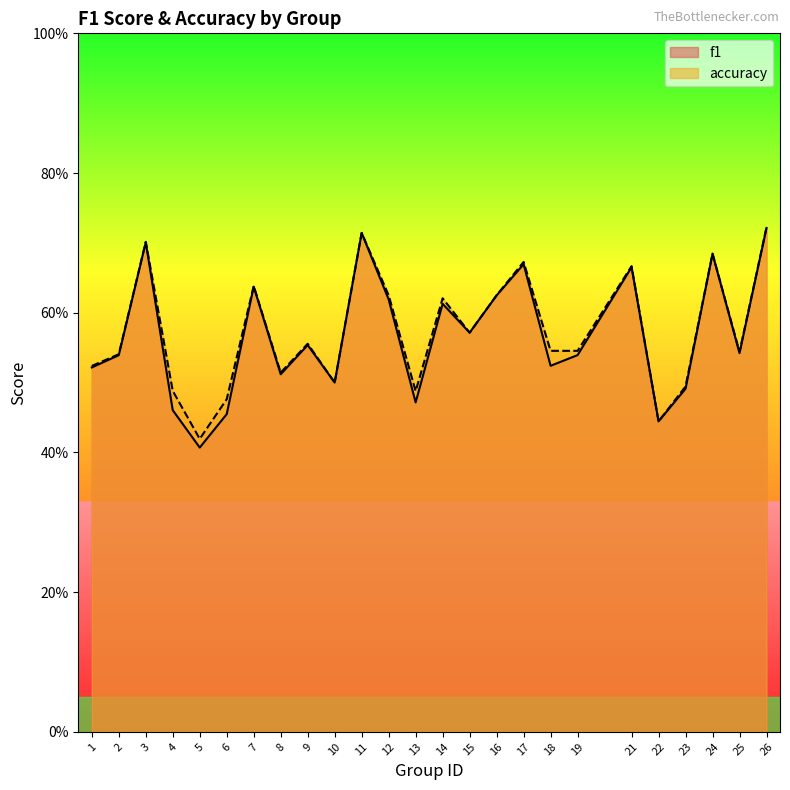

What is the greatest value displayed?

0.7